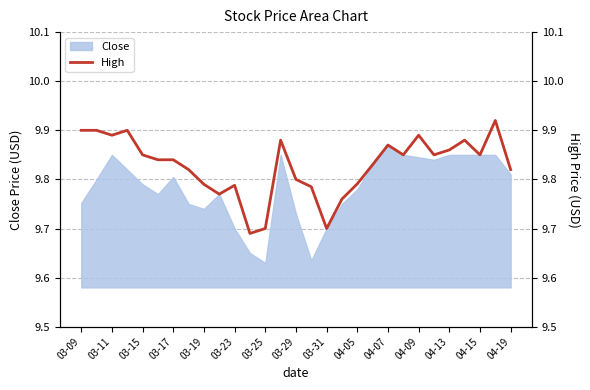

The value of Close at 03-31 is 4.8. True or false?

False